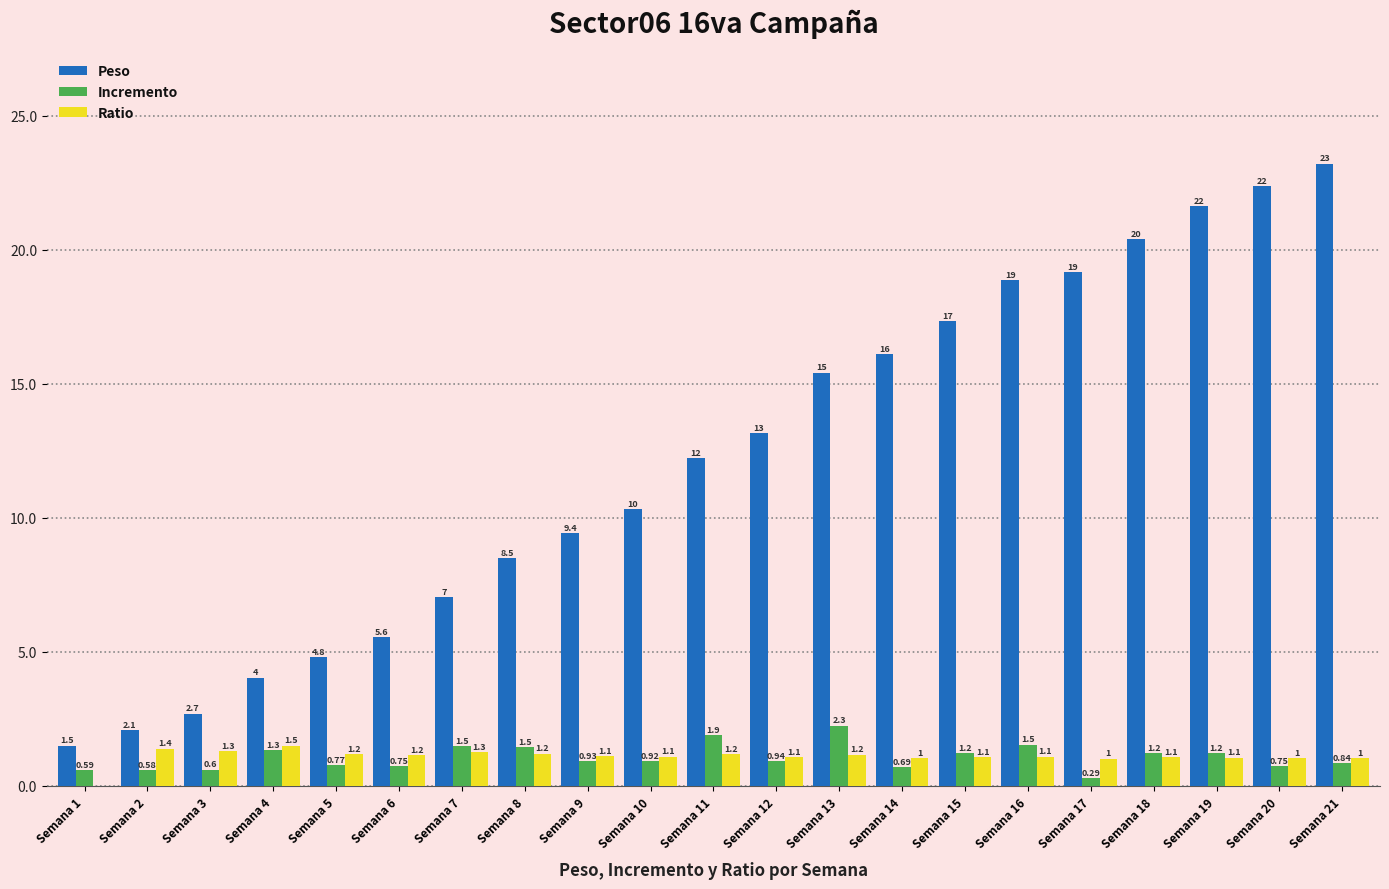

What is the maximum value shown in the chart?

23.2